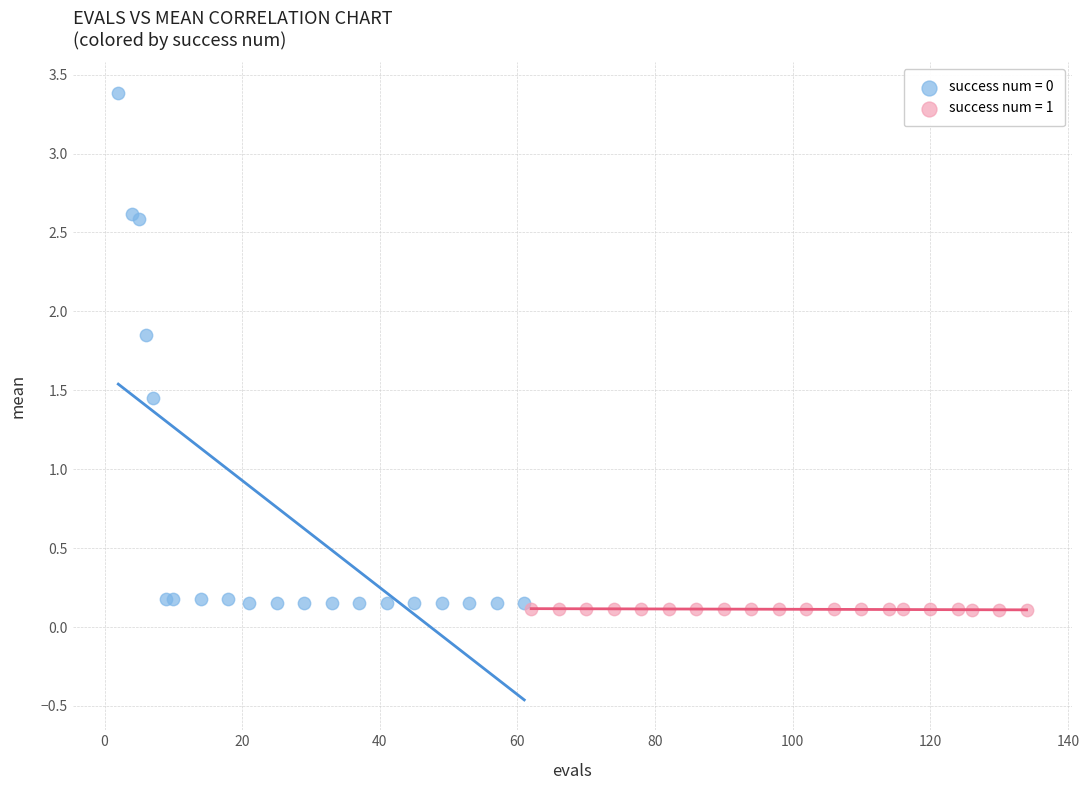

Which series reaches the maximum Y coordinate?

success num = 0